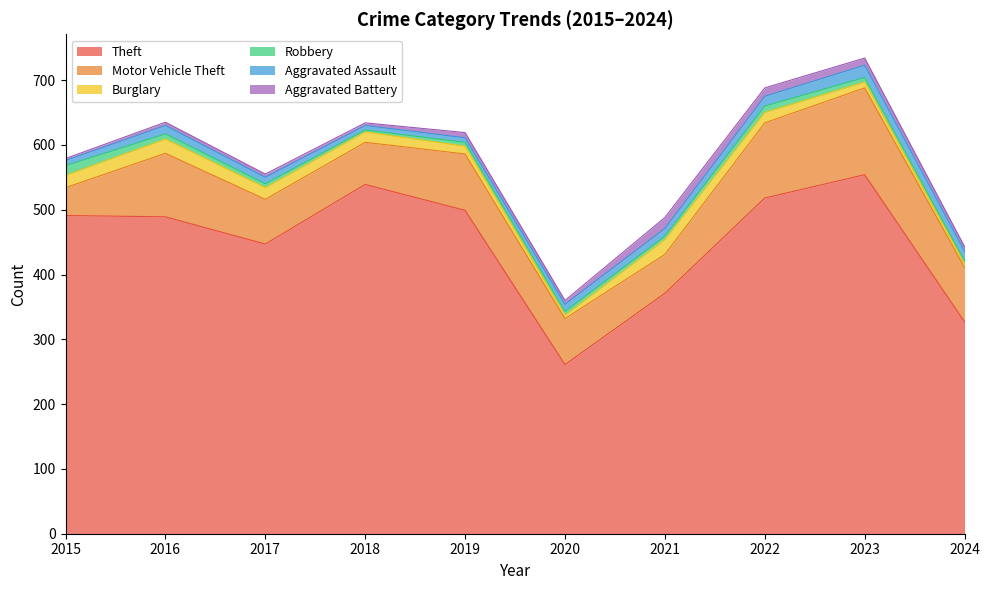

How many values in the Aggravated Battery series are below 7?

5